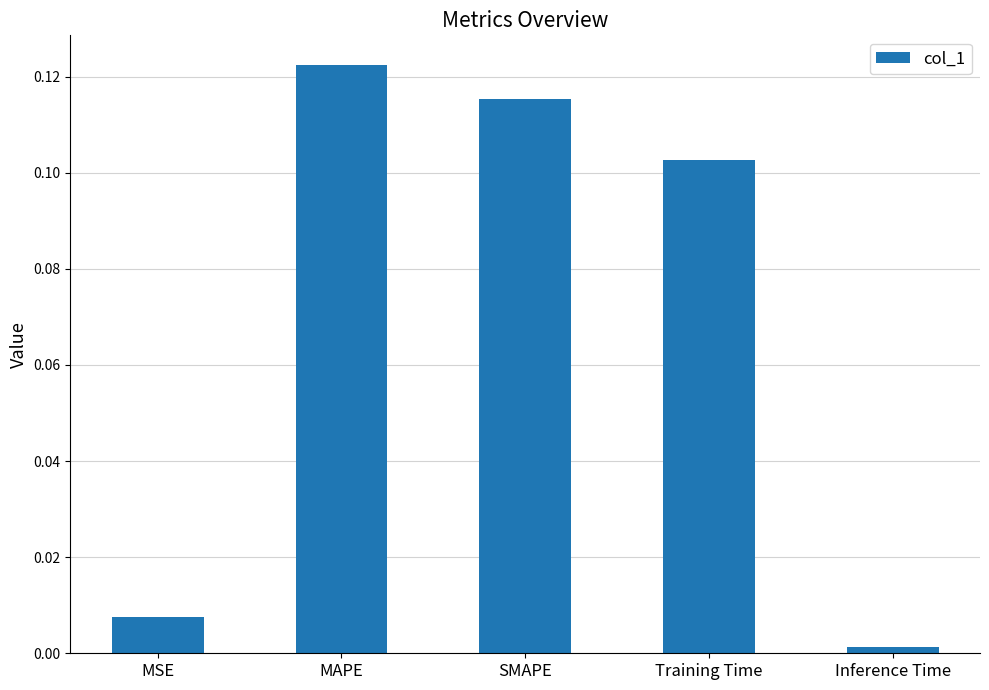

What is the change in value from MSE to SMAPE?

+0.1